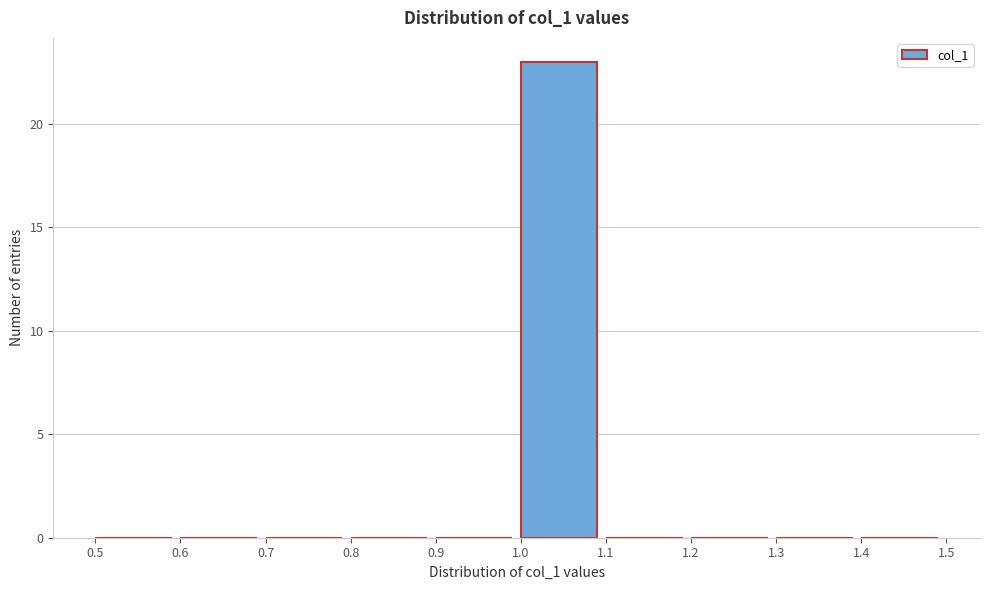

How tall is the bar that spans 1.0 to 1.1 on the x-axis? The values are not printed on the chart, so give them approximately, as read against the axis.

23